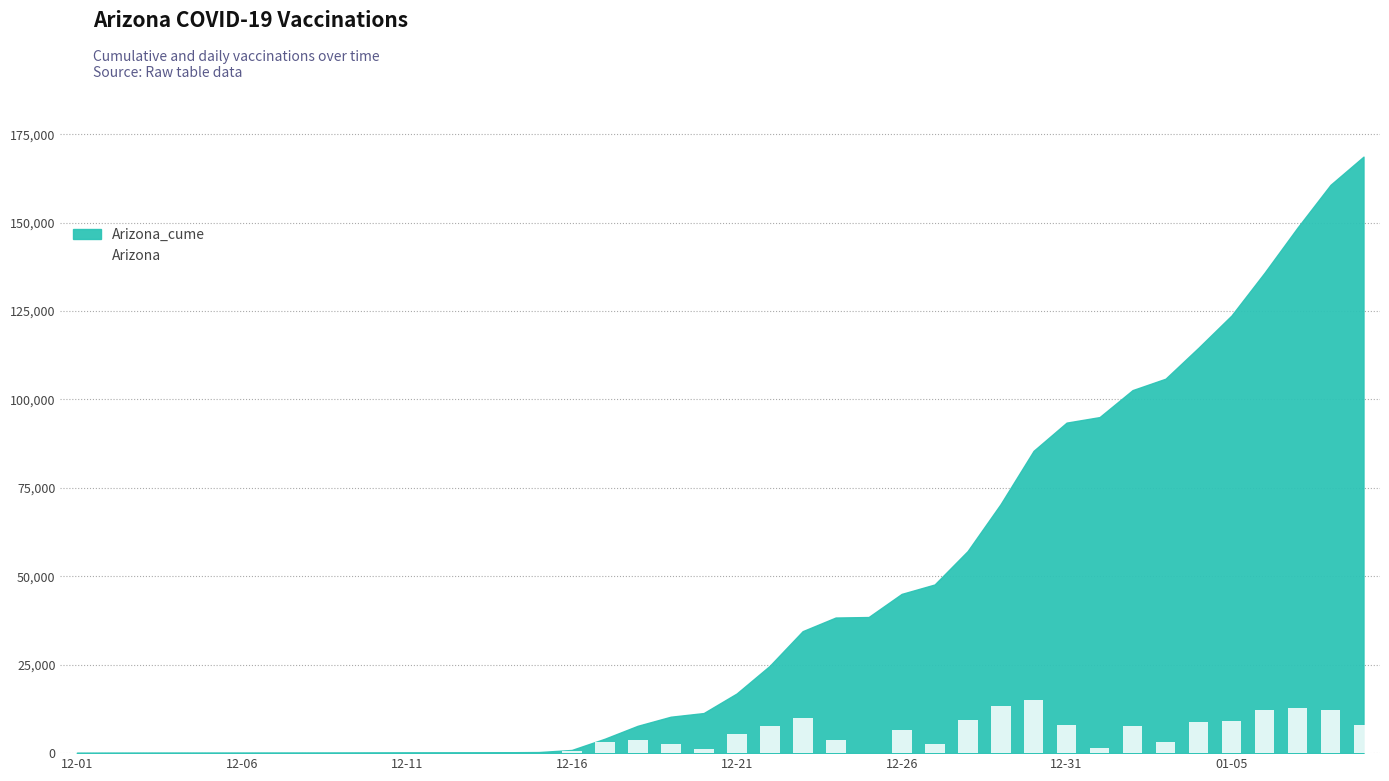

Reading left to right, transcribe all the data shown in this chart.

0	16	11	6	2	2	8	7	9	15	13	7	8	17	56	593	3170	3660	2565	1038	5531	7808	9818	3854	141	6538	2661	9447	13280	15072	7972	1562	7633	3225	8772	9110	12082	12766	12090	7968